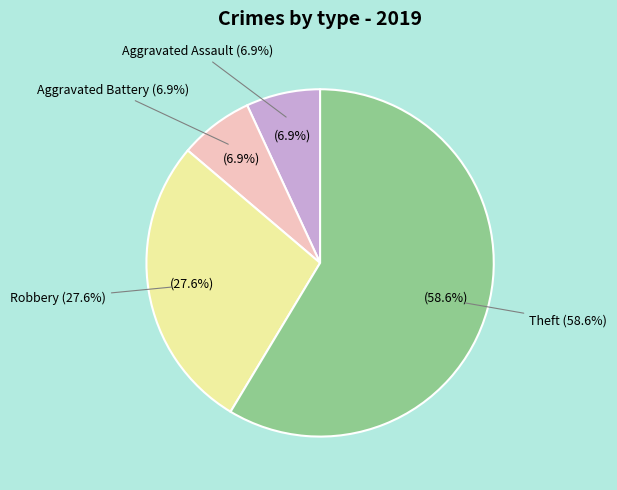

What is the change in value from Aggravated Battery to Theft?

+15